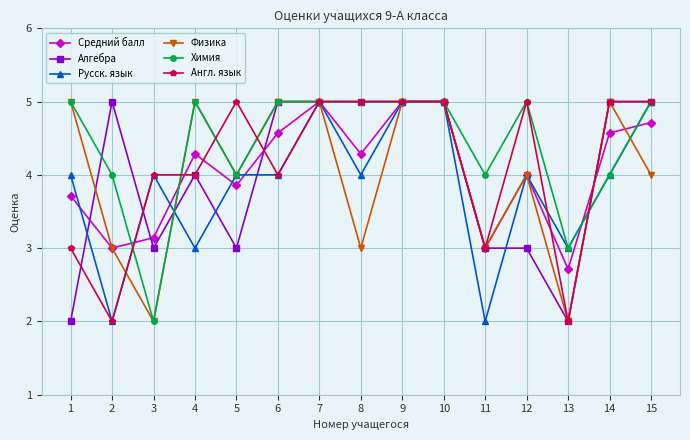

True or false: Физика has more than 2 interior local peaks.

True